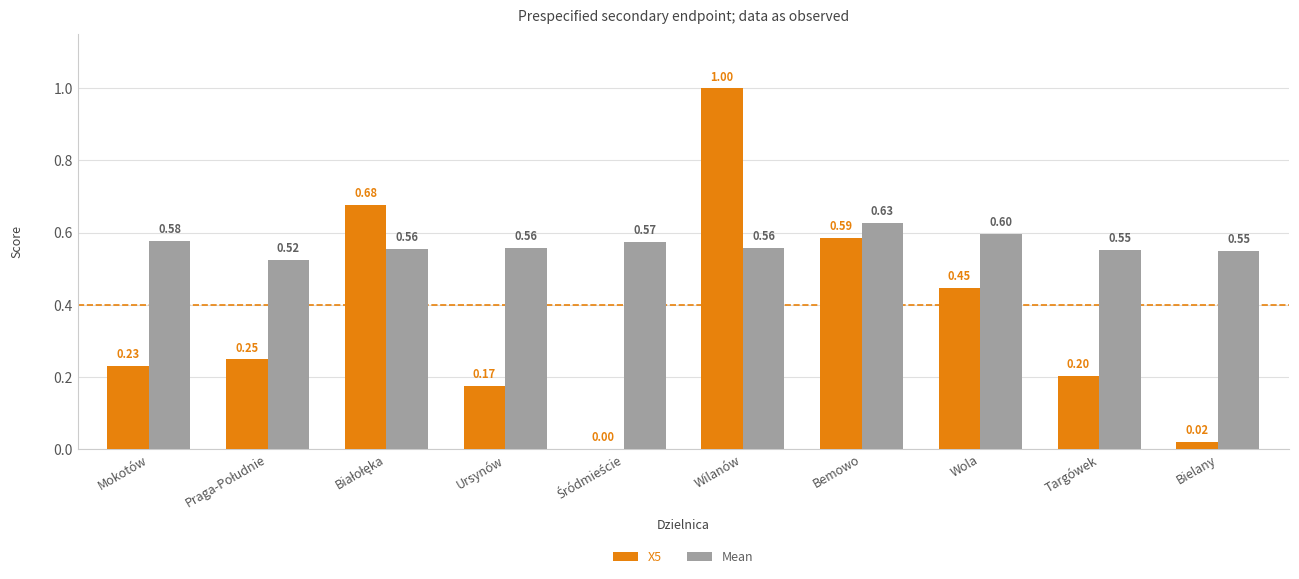

Which label corresponds to the largest value in the chart?

Wilanów